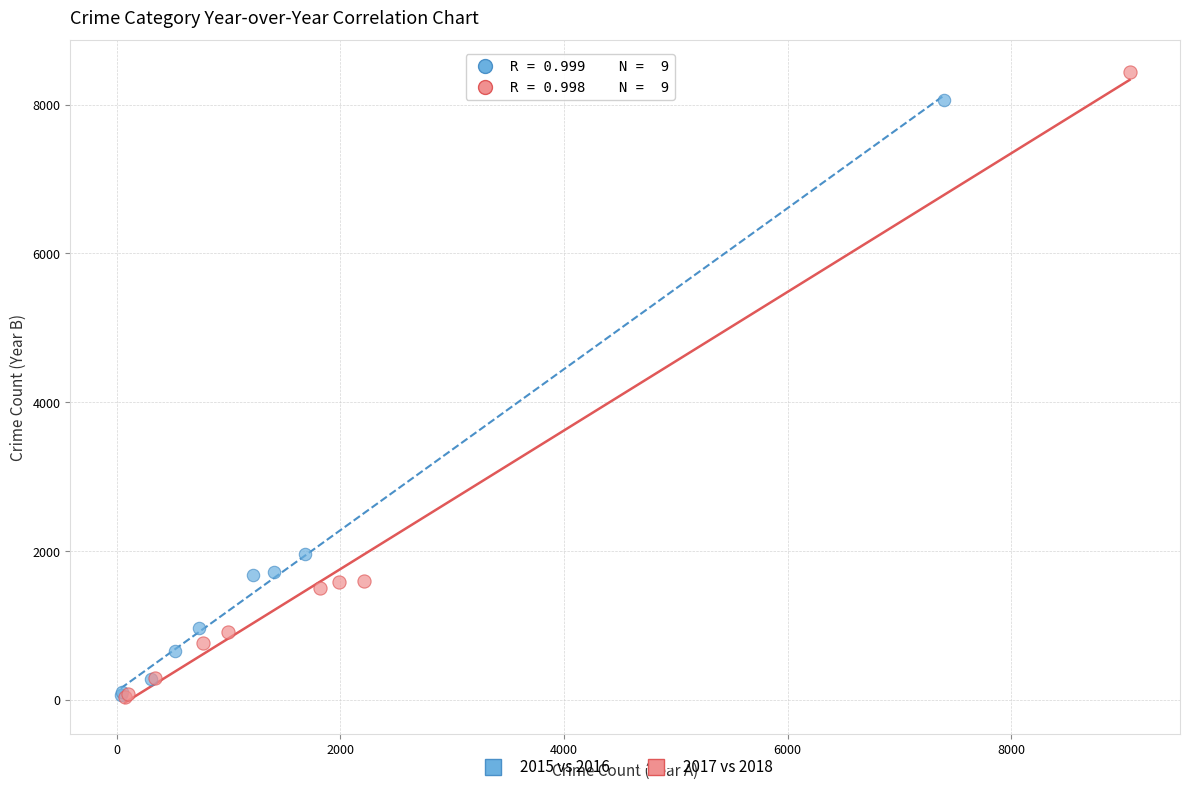

Which series reaches the maximum Y coordinate?

2017 vs 2018